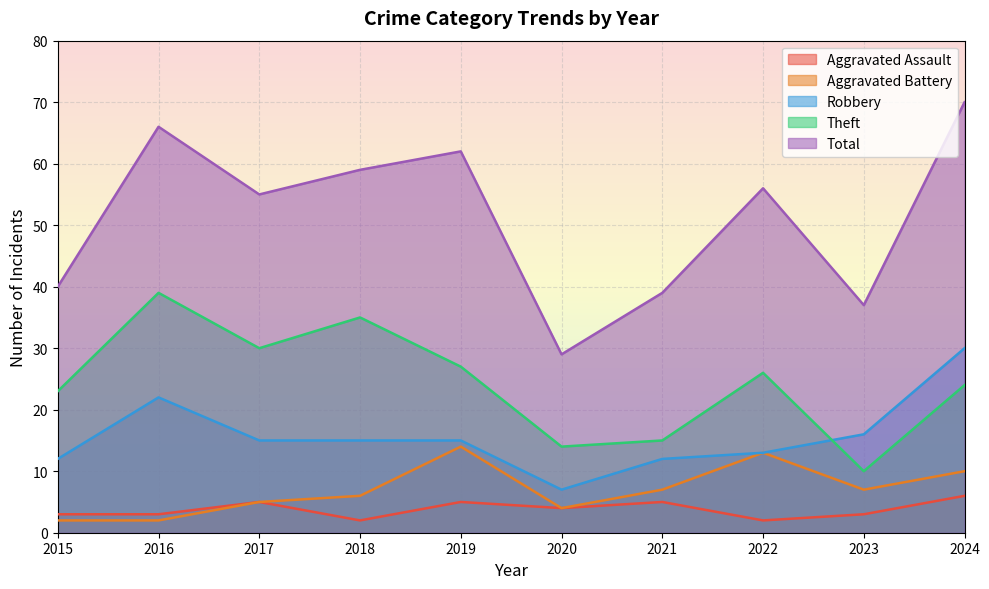

Is the value of Aggravated Battery at 2018 greater than the value of Aggravated Assault at 2017?

Yes